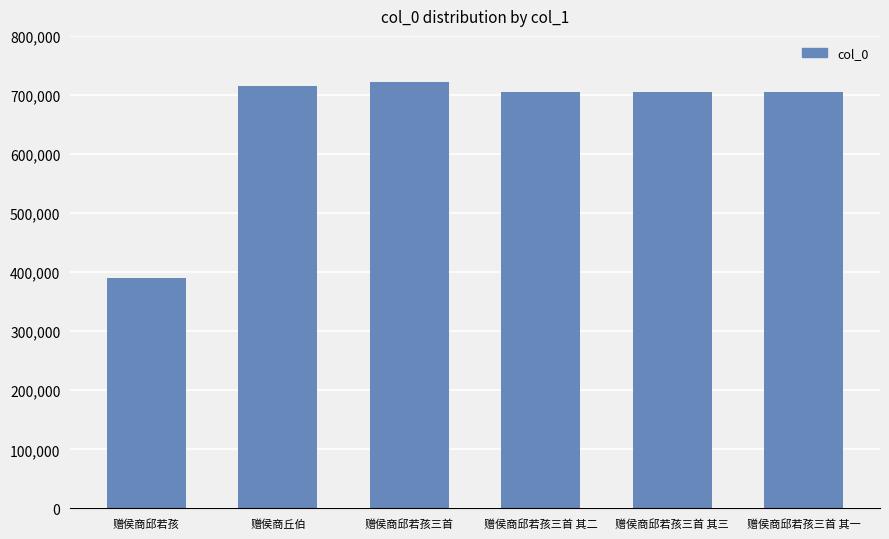

What is the greatest value displayed?

722648